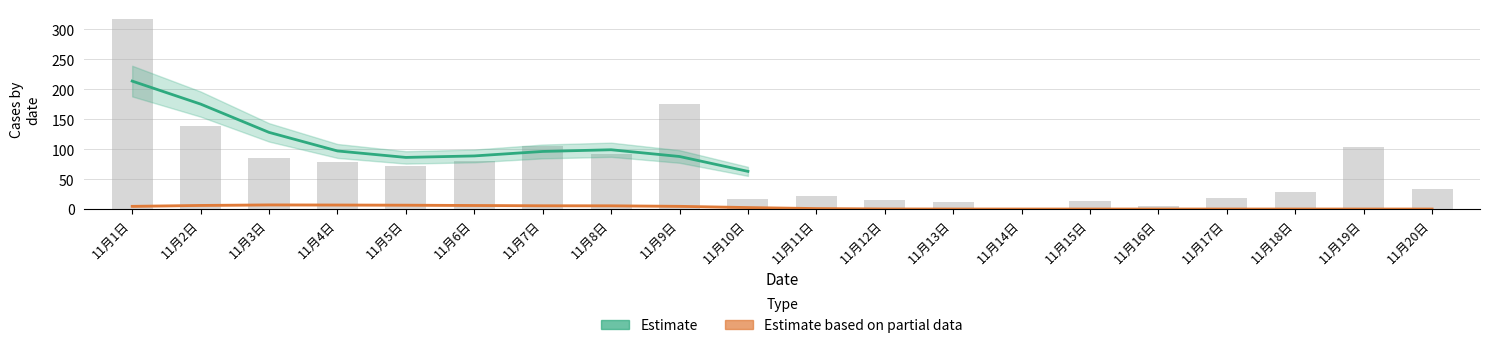

At which category does the chart reach its minimum across all series?

11月14日